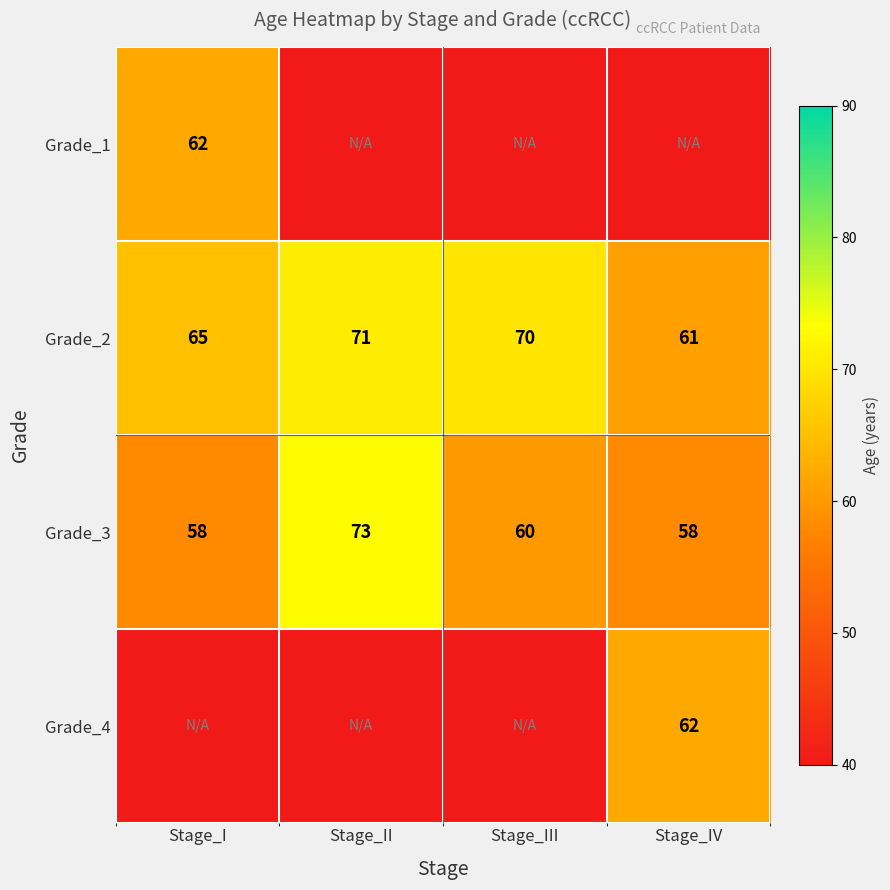

Rank the categories by Grade_2 value from highest to lowest.

Stage_II, Stage_III, Stage_I, Stage_IV